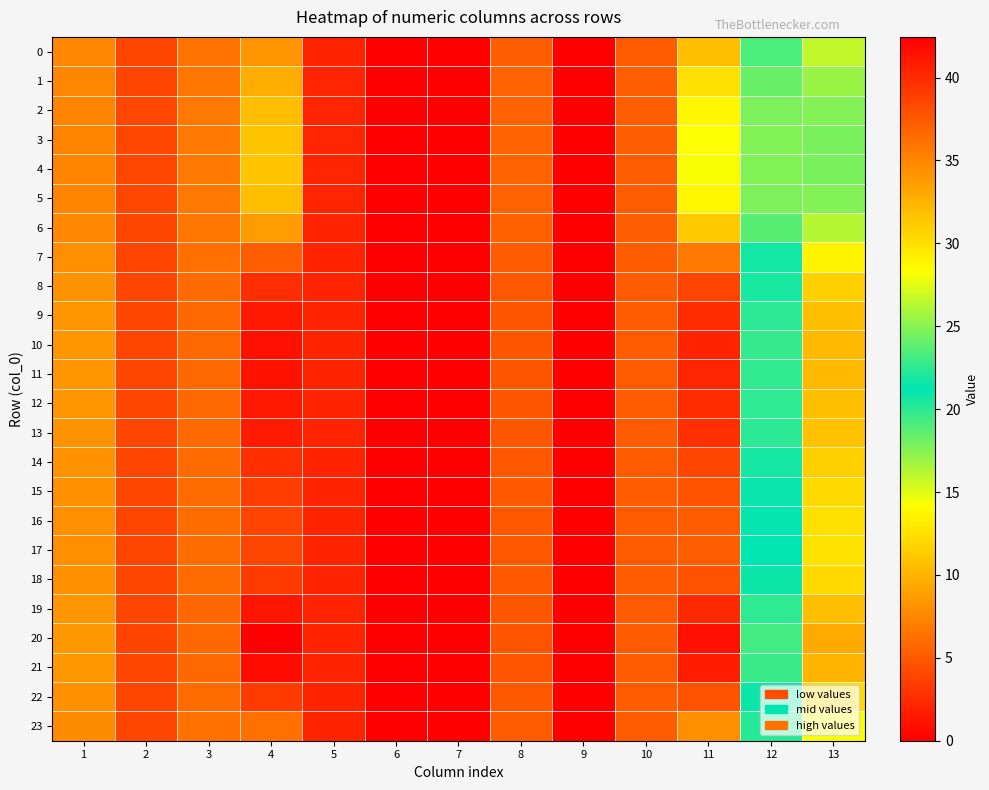

What is the greatest value displayed?

42.5